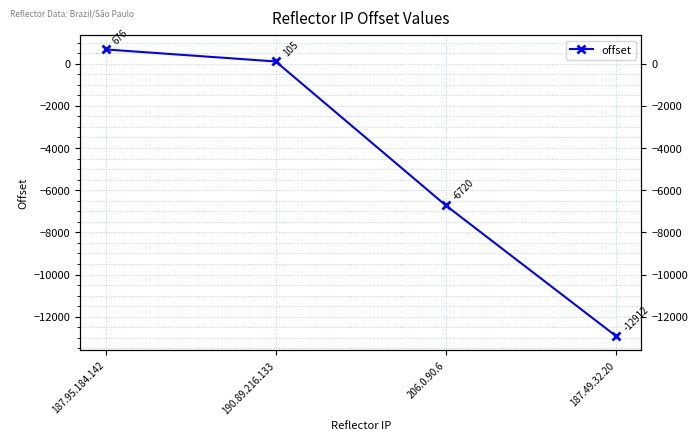

What is the difference between the values at 206.0.90.6 and 187.95.184.142?

7396